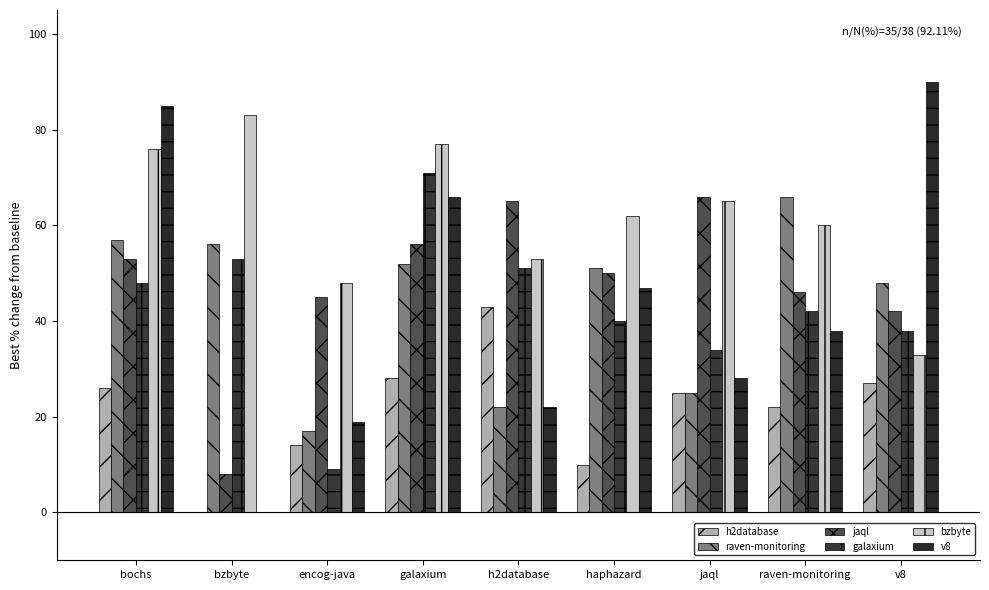

Reading left to right, what are all the values shown in this chart?

h2database.csv: 0.3	0.0	0.1	0.3	0.4	0.1	0.2	0.2	0.3
raven-monitoring.csv: 0.6	0.6	0.2	0.5	0.2	0.5	0.2	0.7	0.5
jaql.csv: 0.5	0.1	0.5	0.6	0.7	0.5	0.7	0.5	0.4
galaxium.csv: 0.5	0.5	0.1	0.7	0.5	0.4	0.3	0.4	0.4
bzbyte.csv: 0.8	0.8	0.5	0.8	0.5	0.6	0.7	0.6	0.3
v8.csv: 0.8	0.0	0.2	0.7	0.2	0.5	0.3	0.4	0.9